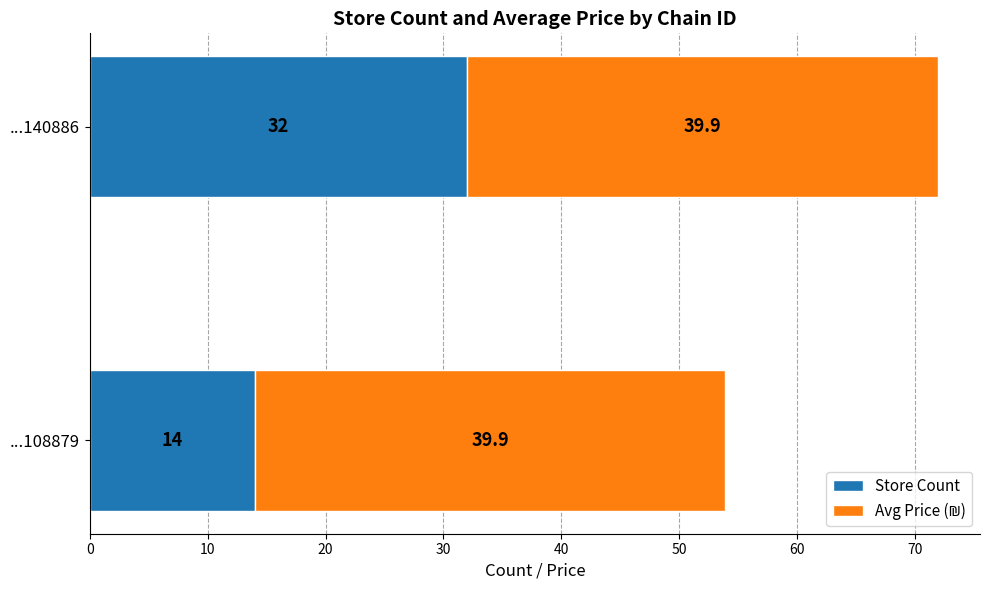

At which category is the sum across all series the highest?

...140886